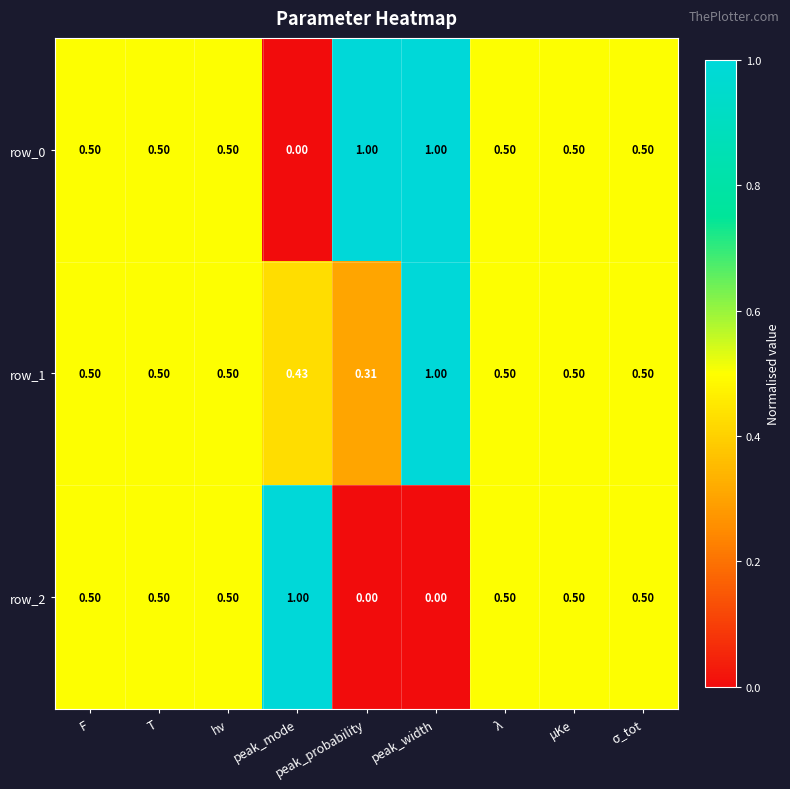

At which category is the sum across all series the highest?

peak_width